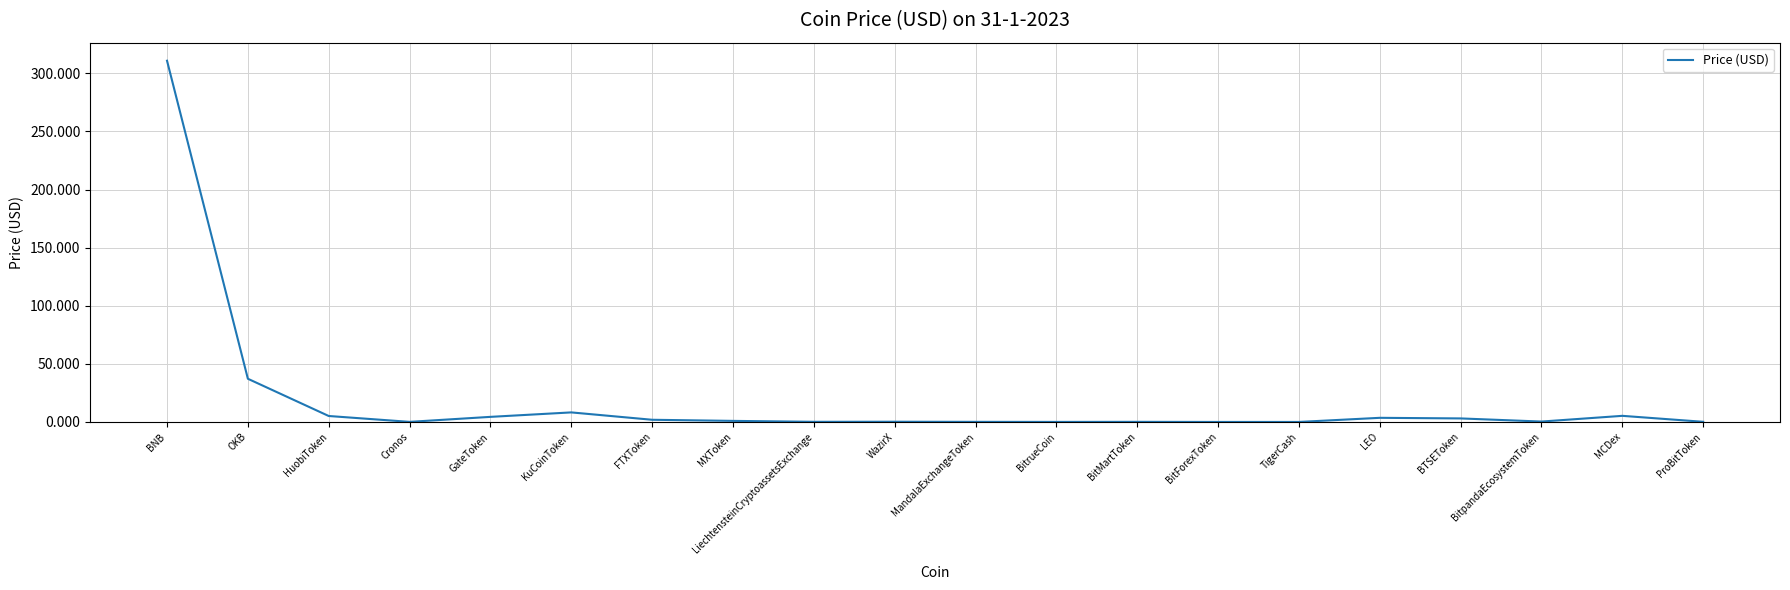

What is the change in value from FTXToken to BitMartToken?

-1.8